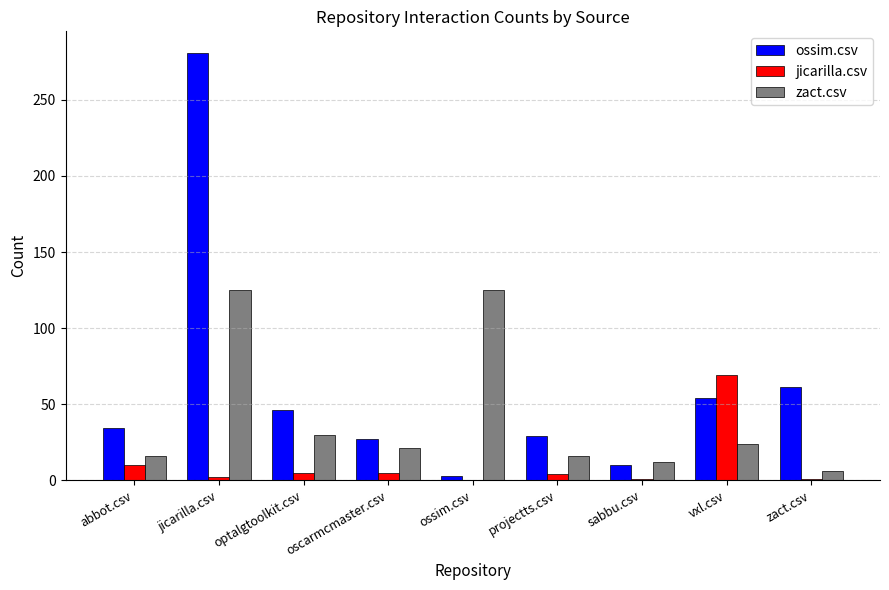

Which series changed the most between abbot.csv and ossim.csv?

zact.csv